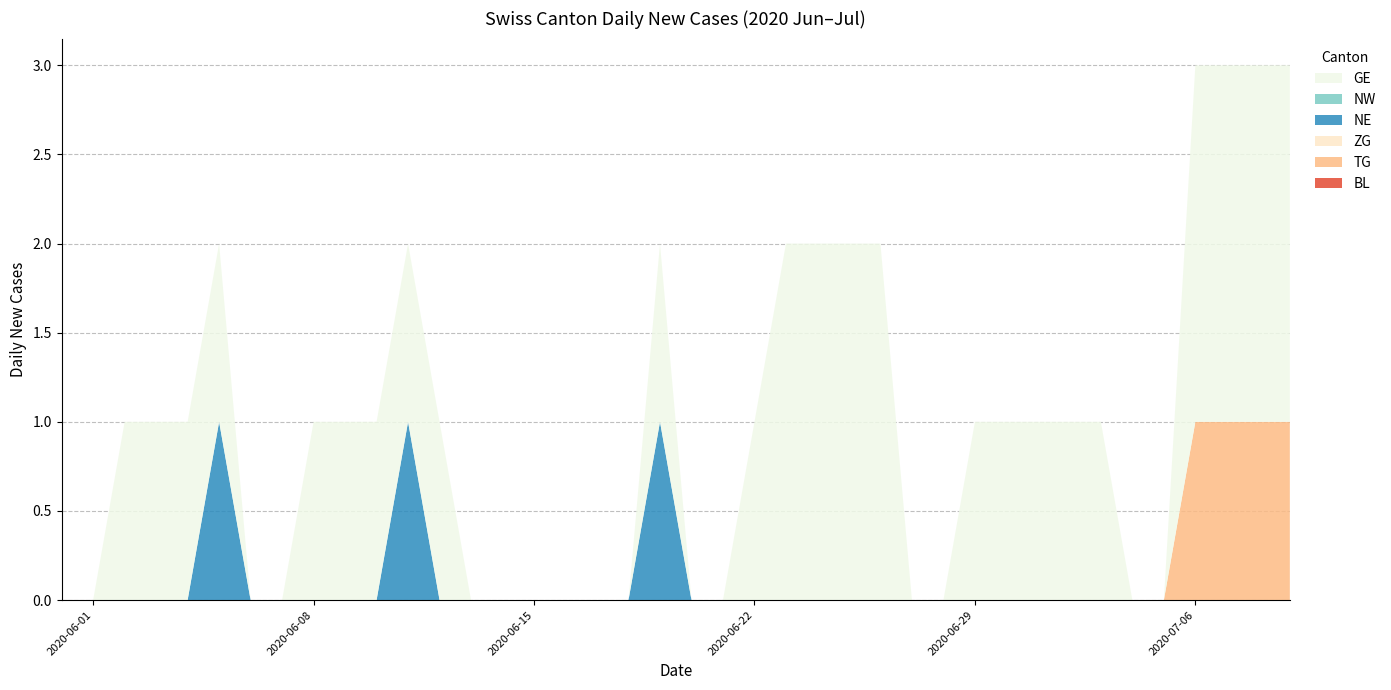

Reading left to right, extract all data points from this chart.

BL: 2020-05-31=0	2020-06-01=0	2020-06-02=0	2020-06-03=0	2020-06-04=0	2020-06-05=0	2020-06-06=0	2020-06-07=0	2020-06-08=0	2020-06-09=0	2020-06-10=0	2020-06-11=0	2020-06-12=0	2020-06-13=0	2020-06-14=0	2020-06-15=0	2020-06-16=0	2020-06-17=0	2020-06-18=0	2020-06-19=0	2020-06-20=0	2020-06-21=0	2020-06-22=0	2020-06-23=0	2020-06-24=0	2020-06-25=0	2020-06-26=0	2020-06-27=0	2020-06-28=0	2020-06-29=0	2020-06-30=0	2020-07-01=0	2020-07-02=0	2020-07-03=0	2020-07-04=0	2020-07-05=0	2020-07-06=0	2020-07-07=0	2020-07-08=0	2020-07-09=0
TG: 2020-05-31=0	2020-06-01=0	2020-06-02=0	2020-06-03=0	2020-06-04=0	2020-06-05=0	2020-06-06=0	2020-06-07=0	2020-06-08=0	2020-06-09=0	2020-06-10=0	2020-06-11=0	2020-06-12=0	2020-06-13=0	2020-06-14=0	2020-06-15=0	2020-06-16=0	2020-06-17=0	2020-06-18=0	2020-06-19=0	2020-06-20=0	2020-06-21=0	2020-06-22=0	2020-06-23=0	2020-06-24=0	2020-06-25=0	2020-06-26=0	2020-06-27=0	2020-06-28=0	2020-06-29=0	2020-06-30=0	2020-07-01=0	2020-07-02=0	2020-07-03=0	2020-07-04=0	2020-07-05=0	2020-07-06=1	2020-07-07=1	2020-07-08=1	2020-07-09=1
ZG: 2020-05-31=0	2020-06-01=0	2020-06-02=0	2020-06-03=0	2020-06-04=0	2020-06-05=0	2020-06-06=0	2020-06-07=0	2020-06-08=0	2020-06-09=0	2020-06-10=0	2020-06-11=0	2020-06-12=0	2020-06-13=0	2020-06-14=0	2020-06-15=0	2020-06-16=0	2020-06-17=0	2020-06-18=0	2020-06-19=0	2020-06-20=0	2020-06-21=0	2020-06-22=0	2020-06-23=0	2020-06-24=0	2020-06-25=0	2020-06-26=0	2020-06-27=0	2020-06-28=0	2020-06-29=0	2020-06-30=0	2020-07-01=0	2020-07-02=0	2020-07-03=0	2020-07-04=0	2020-07-05=0	2020-07-06=0	2020-07-07=0	2020-07-08=0	2020-07-09=0
NE: 2020-05-31=0	2020-06-01=0	2020-06-02=0	2020-06-03=0	2020-06-04=0	2020-06-05=1	2020-06-06=0	2020-06-07=0	2020-06-08=0	2020-06-09=0	2020-06-10=0	2020-06-11=1	2020-06-12=0	2020-06-13=0	2020-06-14=0	2020-06-15=0	2020-06-16=0	2020-06-17=0	2020-06-18=0	2020-06-19=1	2020-06-20=0	2020-06-21=0	2020-06-22=0	2020-06-23=0	2020-06-24=0	2020-06-25=0	2020-06-26=0	2020-06-27=0	2020-06-28=0	2020-06-29=0	2020-06-30=0	2020-07-01=0	2020-07-02=0	2020-07-03=0	2020-07-04=0	2020-07-05=0	2020-07-06=0	2020-07-07=0	2020-07-08=0	2020-07-09=0
NW: 2020-05-31=0	2020-06-01=0	2020-06-02=0	2020-06-03=0	2020-06-04=0	2020-06-05=0	2020-06-06=0	2020-06-07=0	2020-06-08=0	2020-06-09=0	2020-06-10=0	2020-06-11=0	2020-06-12=0	2020-06-13=0	2020-06-14=0	2020-06-15=0	2020-06-16=0	2020-06-17=0	2020-06-18=0	2020-06-19=0	2020-06-20=0	2020-06-21=0	2020-06-22=0	2020-06-23=0	2020-06-24=0	2020-06-25=0	2020-06-26=0	2020-06-27=0	2020-06-28=0	2020-06-29=0	2020-06-30=0	2020-07-01=0	2020-07-02=0	2020-07-03=0	2020-07-04=0	2020-07-05=0	2020-07-06=0	2020-07-07=0	2020-07-08=0	2020-07-09=0
GE: 2020-05-31=0	2020-06-01=0	2020-06-02=1	2020-06-03=1	2020-06-04=1	2020-06-05=1	2020-06-06=0	2020-06-07=0	2020-06-08=1	2020-06-09=1	2020-06-10=1	2020-06-11=1	2020-06-12=1	2020-06-13=0	2020-06-14=0	2020-06-15=0	2020-06-16=0	2020-06-17=0	2020-06-18=0	2020-06-19=1	2020-06-20=0	2020-06-21=0	2020-06-22=1	2020-06-23=2	2020-06-24=2	2020-06-25=2	2020-06-26=2	2020-06-27=0	2020-06-28=0	2020-06-29=1	2020-06-30=1	2020-07-01=1	2020-07-02=1	2020-07-03=1	2020-07-04=0	2020-07-05=0	2020-07-06=2	2020-07-07=2	2020-07-08=2	2020-07-09=2